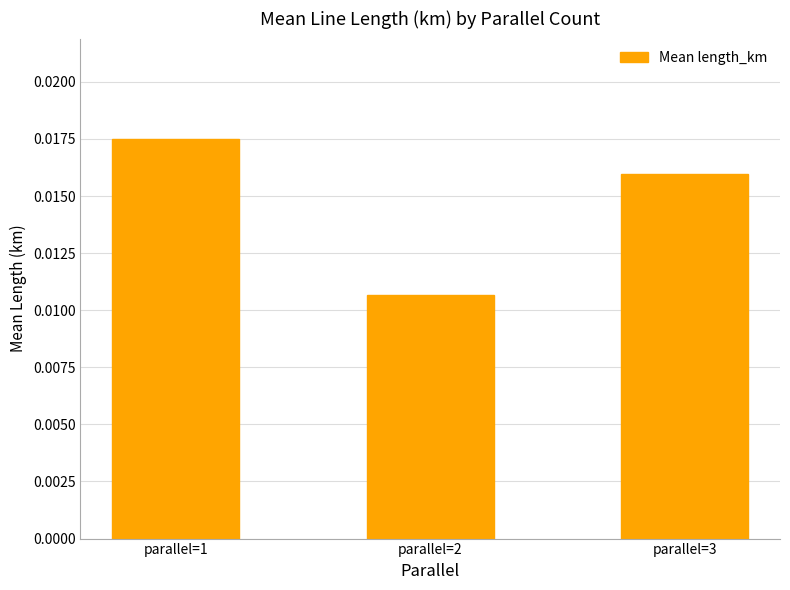

List the labels in order of value, smallest first.

parallel=2, parallel=3, parallel=1